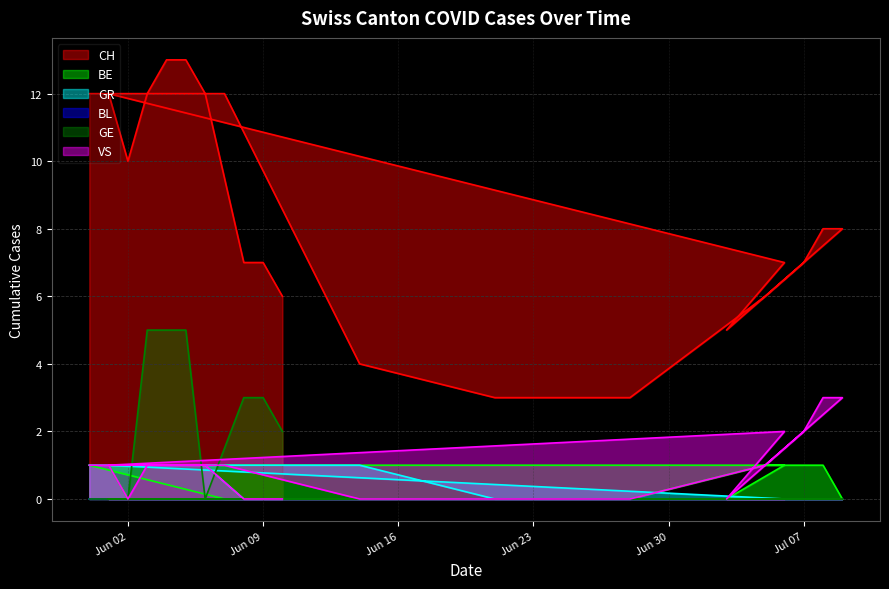

Rank the series by their maximum value, from lowest to highest.

BE, GR, VS, GE, CH